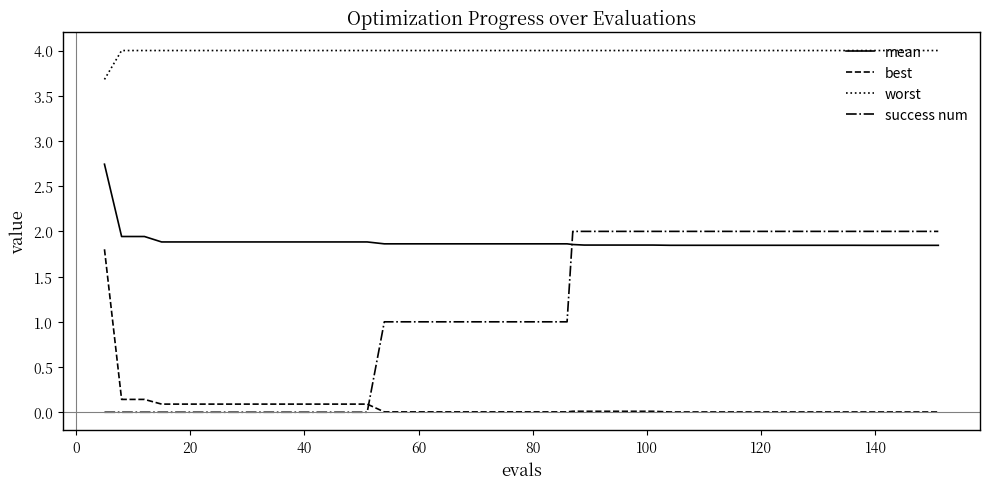

At how many categories does at least one series exceed 2?

40